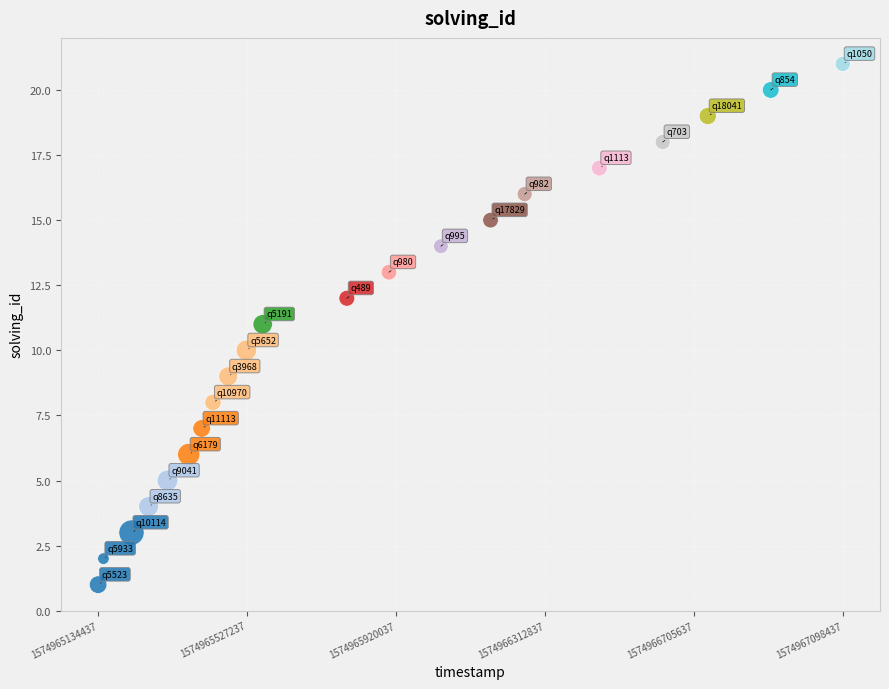

What is the range of X values (max minus min)?

1964000